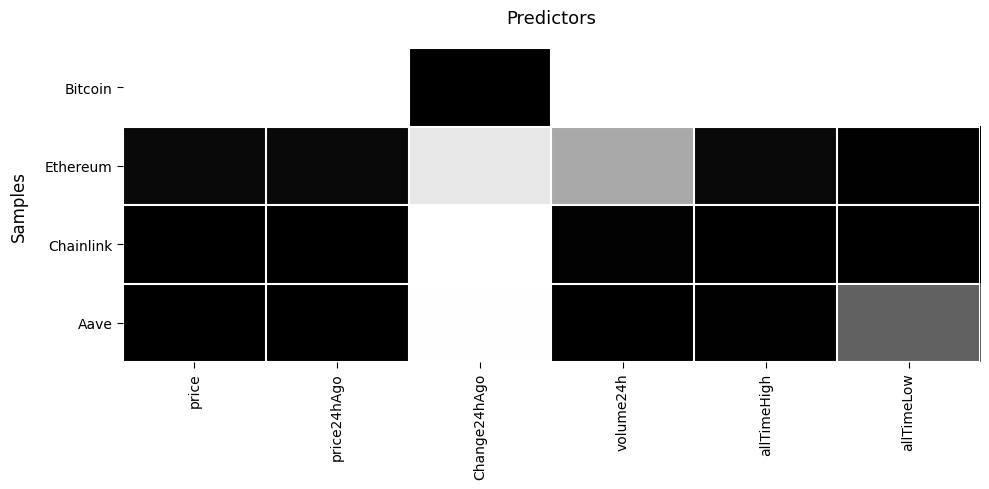

Reading right to left, list all the values displayed in this chart.

Bitcoin: allTimeLow=1.0	allTimeHigh=1.0	volume24h=1.0	Change24hAgo=0.0	price24hAgo=1.0	price=1.0
Ethereum: allTimeLow=0.0	allTimeHigh=0.0	volume24h=0.7	Change24hAgo=0.9	price24hAgo=0.0	price=0.0
Chainlink: allTimeLow=0.0	allTimeHigh=0.0	volume24h=0.0	Change24hAgo=1.0	price24hAgo=0.0	price=0.0
Aave: allTimeLow=0.4	allTimeHigh=0.0	volume24h=0.0	Change24hAgo=1.0	price24hAgo=0.0	price=0.0